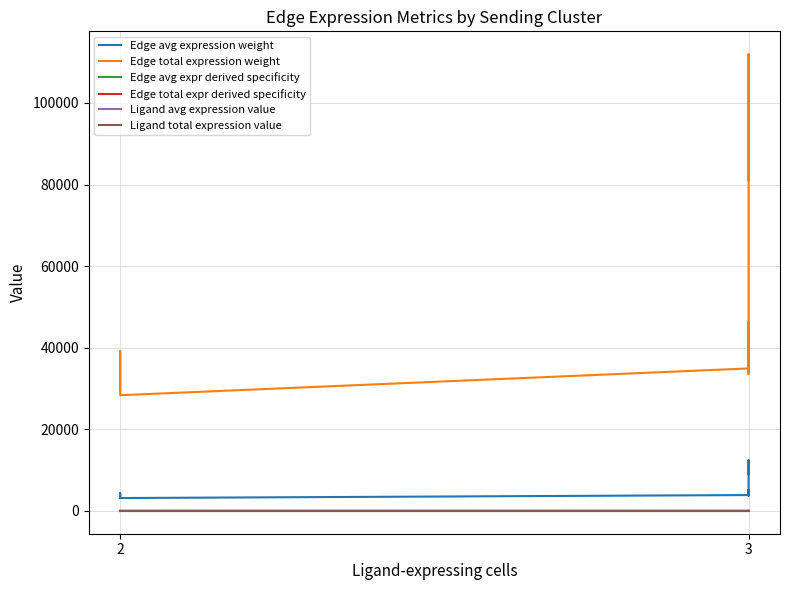

Which category has the highest value across all series?

3